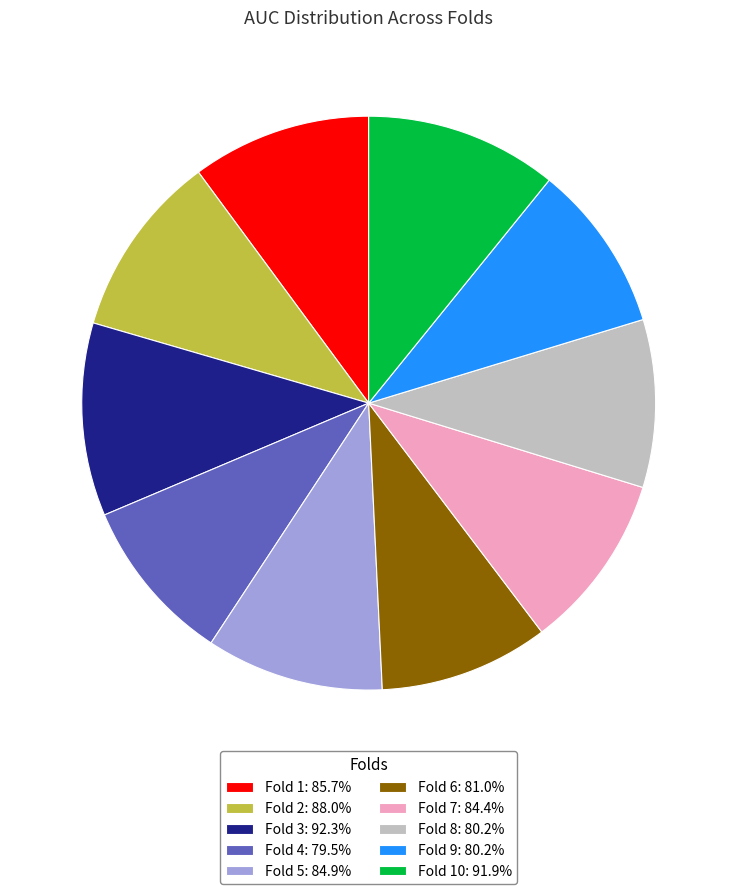

Does any single category account for the majority?

No